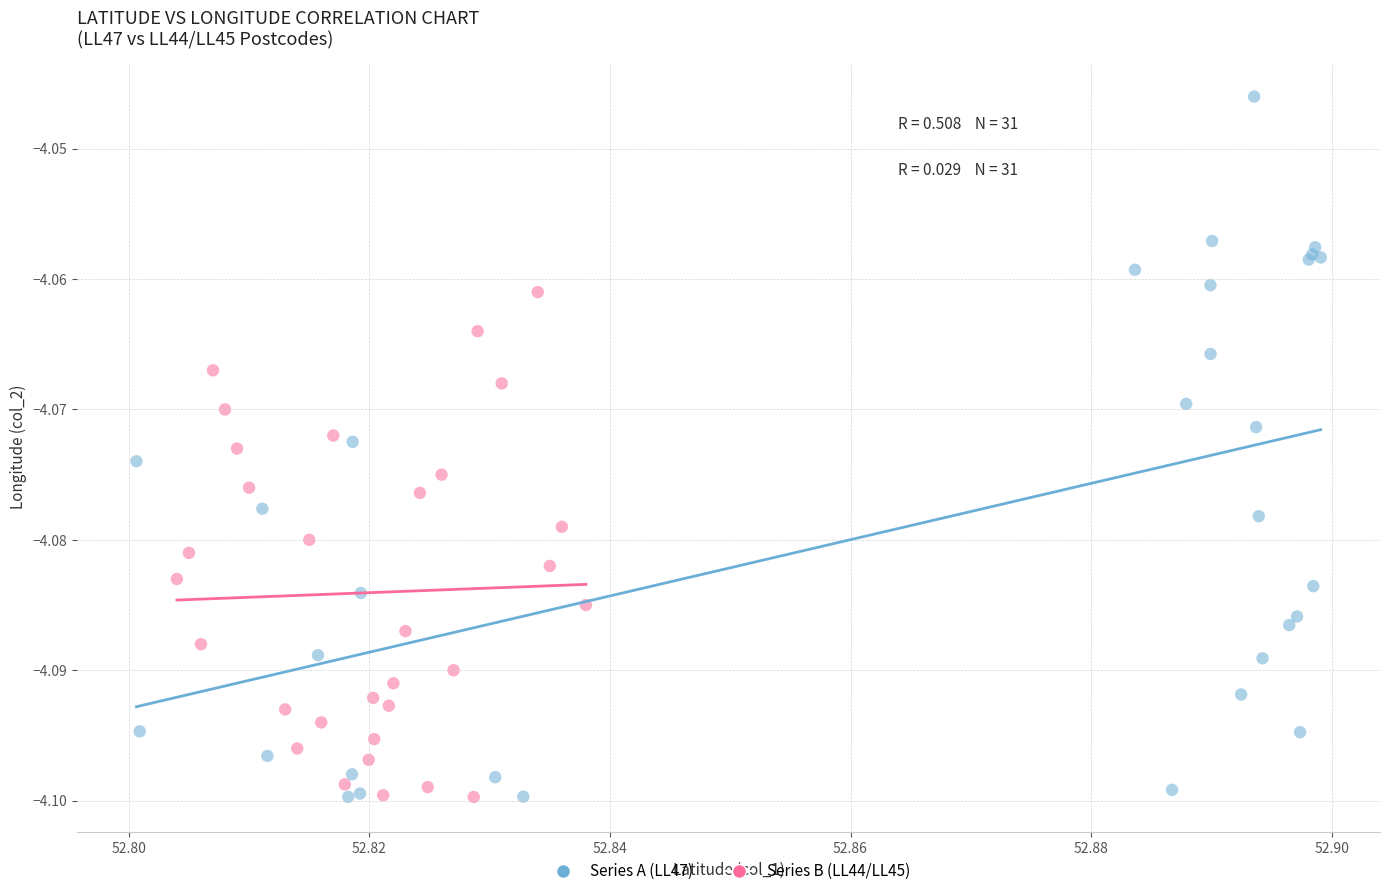

Which series has the widest spread of Y values?

Series A (LL47)